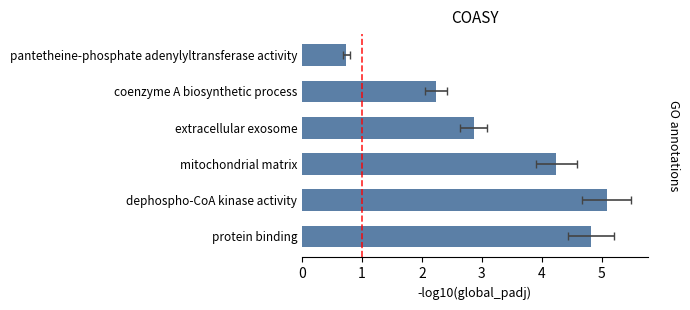

Are the bars grouped side by side (vs. stacked)?

No